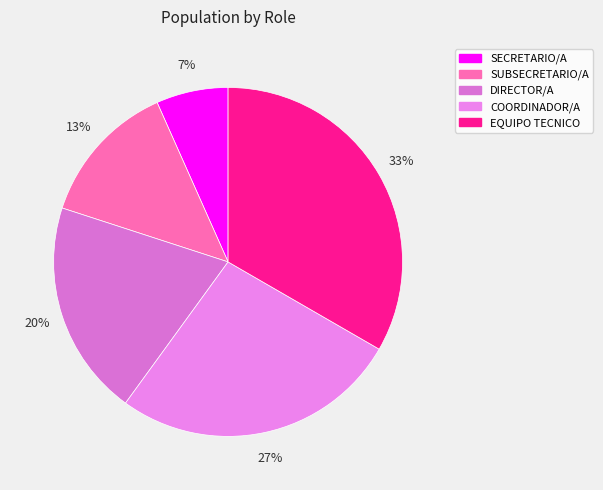

Is there a majority slice in this chart?

No